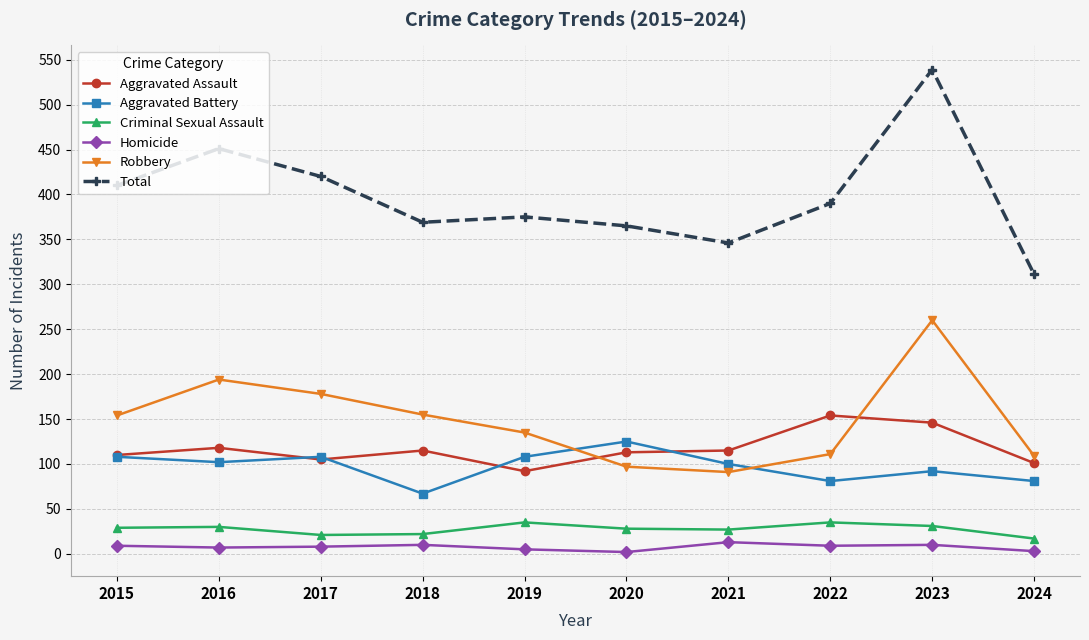

Which category has the highest value in the Robbery series?

2023